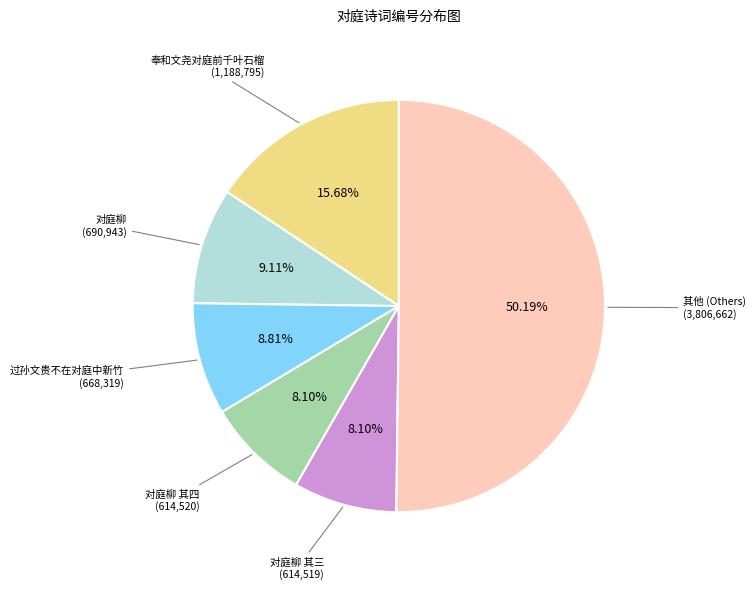

What is the ratio of the value at 对庭柳 其四 to the value at 过孙文贵不在对庭中新竹?

0.9